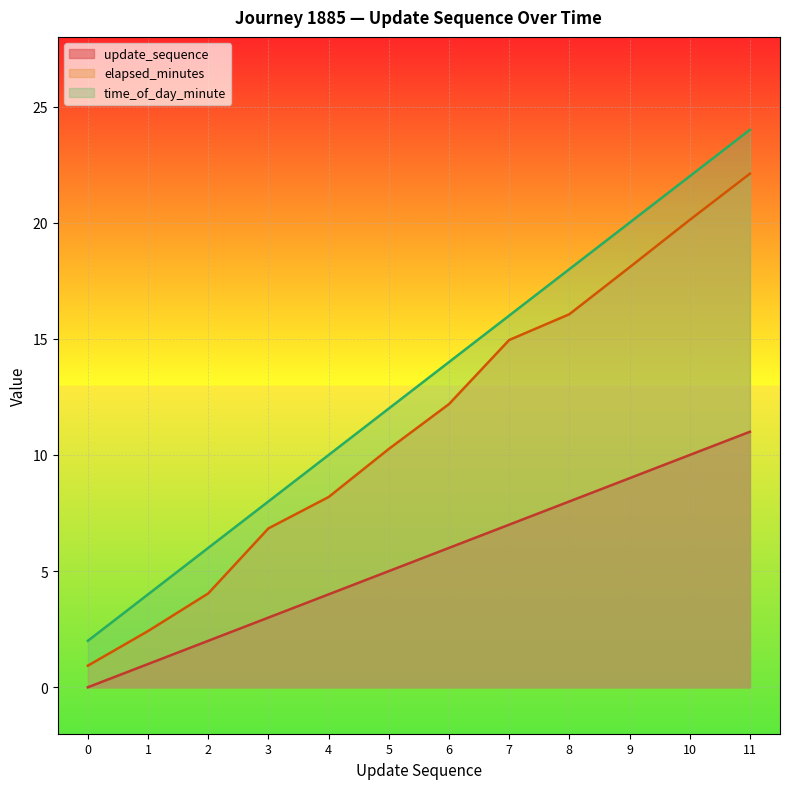

The time_of_day_minute series shows 7.7 at 5. True or false?

False